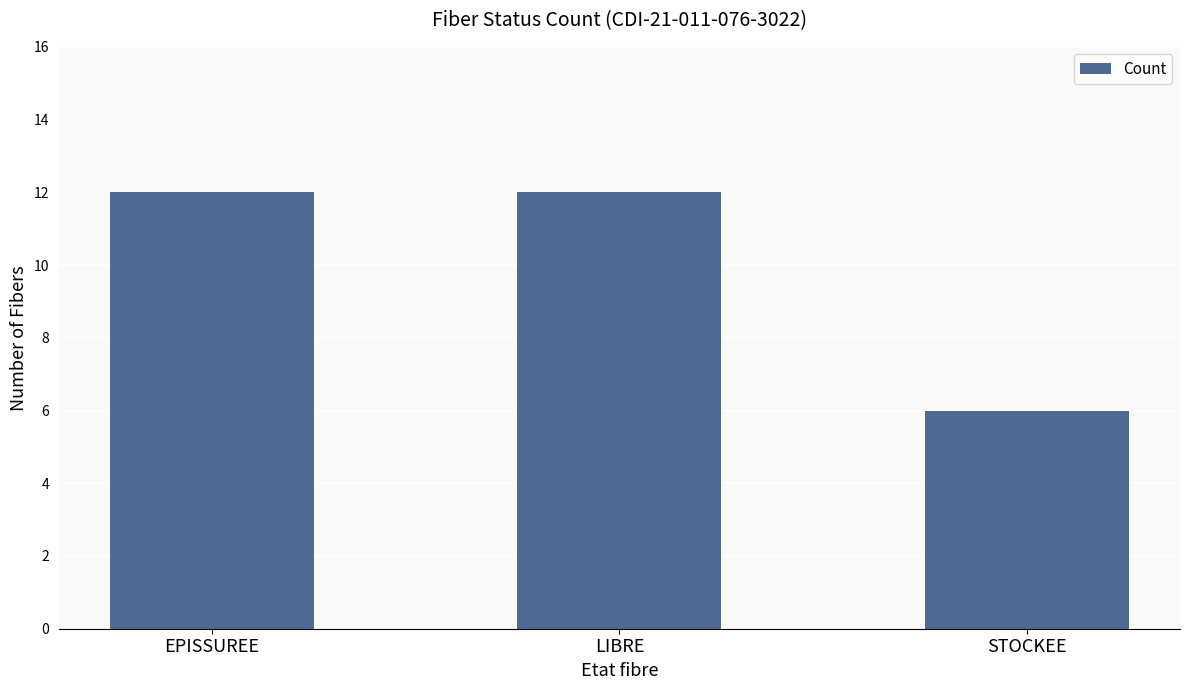

What position from the right is LIBRE?

2